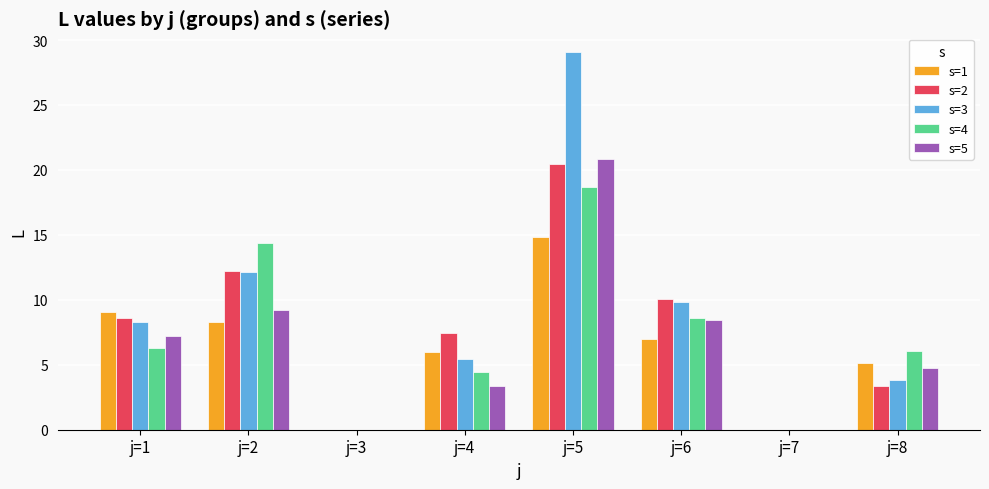

What is the sum of the s=2 values at j=4 and j=7?

7.4